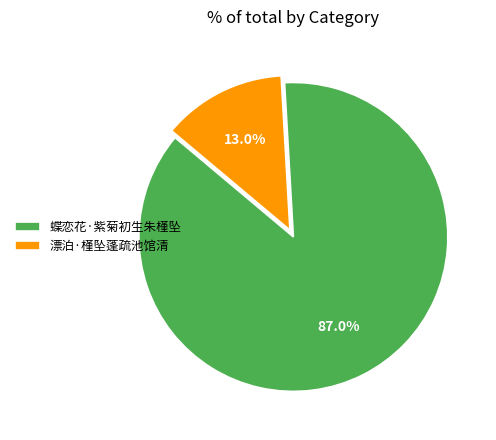

How many slices are in this pie chart?

2